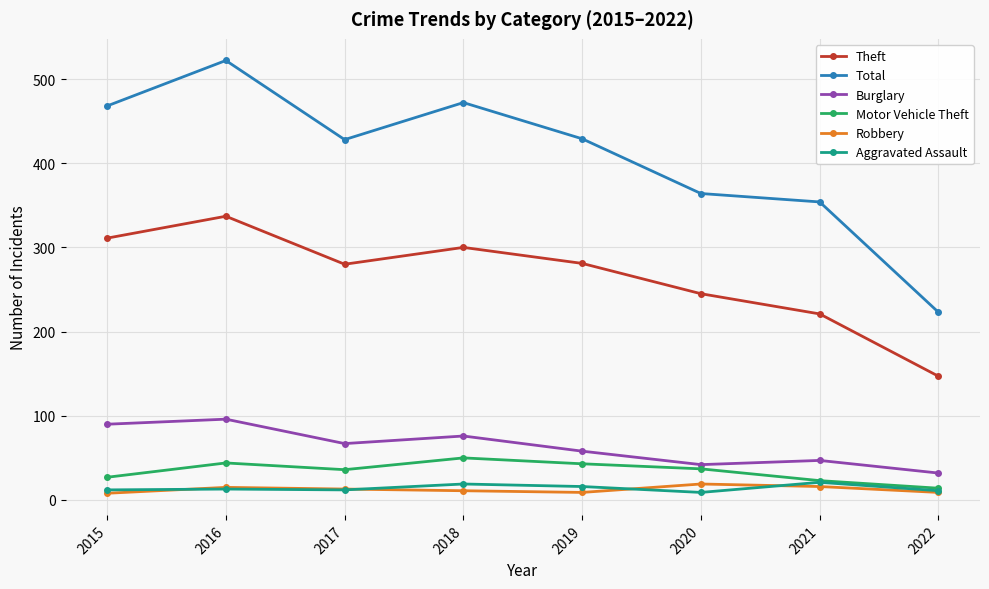

What is the value of the Motor Vehicle Theft point at the 6th from the left?

37